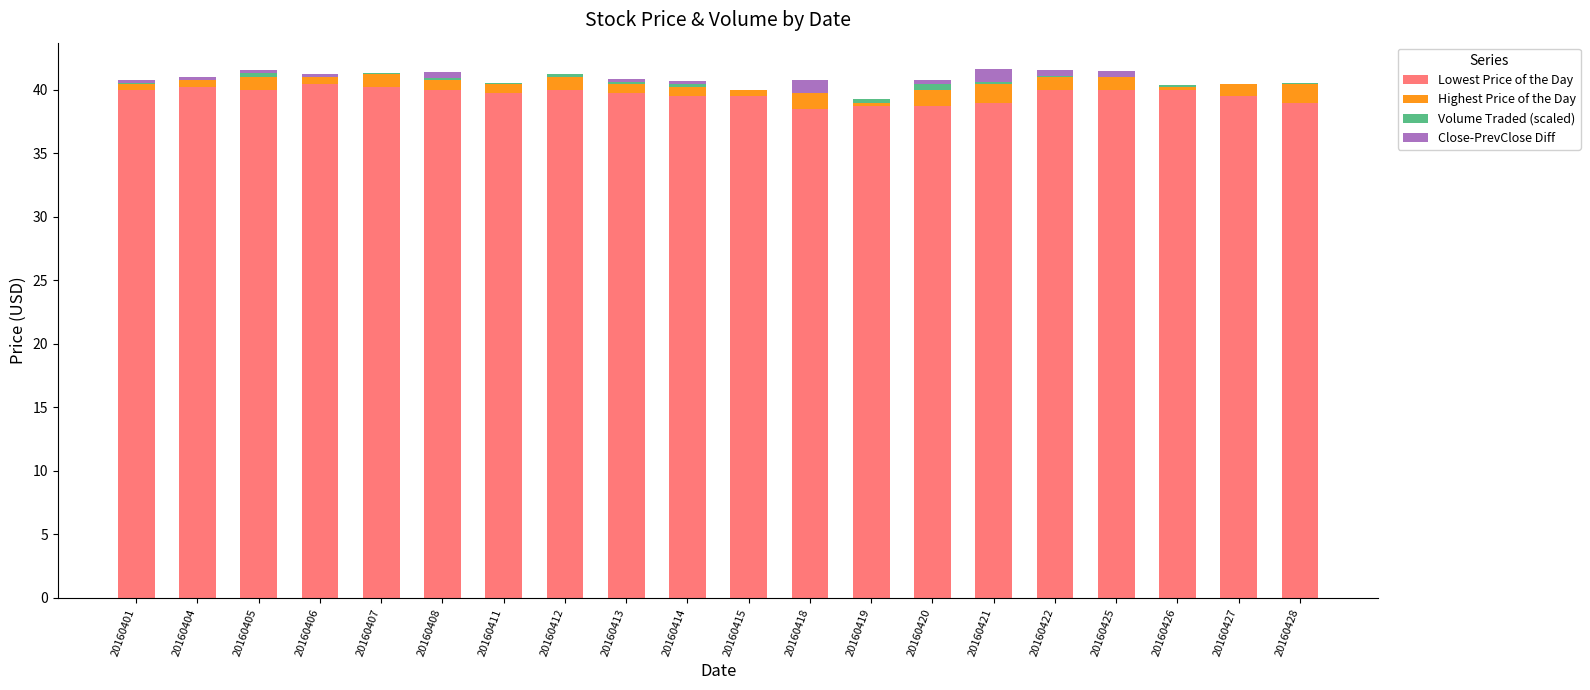

List the labels in order of Close-PrevClose Diff value, smallest first.

20160407, 20160411, 20160412, 20160415, 20160419, 20160426, 20160427, 20160428, 20160401, 20160404, 20160405, 20160406, 20160413, 20160414, 20160420, 20160408, 20160422, 20160425, 20160418, 20160421